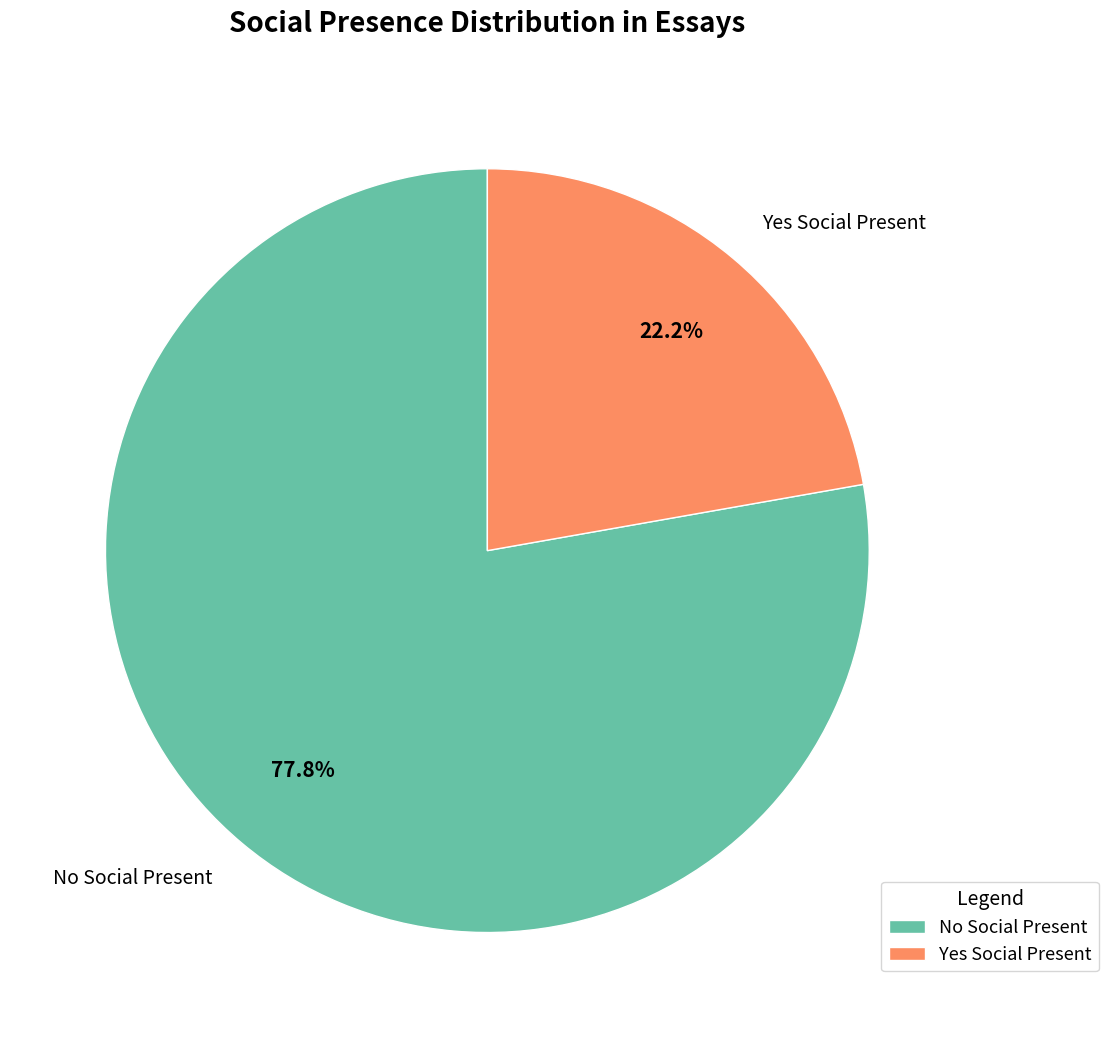

To the nearest percent, what is the difference between the Yes Social Present and No Social Present slice percentages?

56%